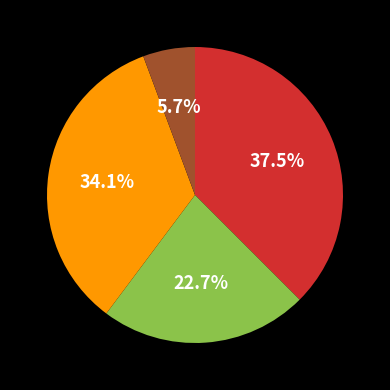

To the nearest percent, what is the average slice percentage?

25%